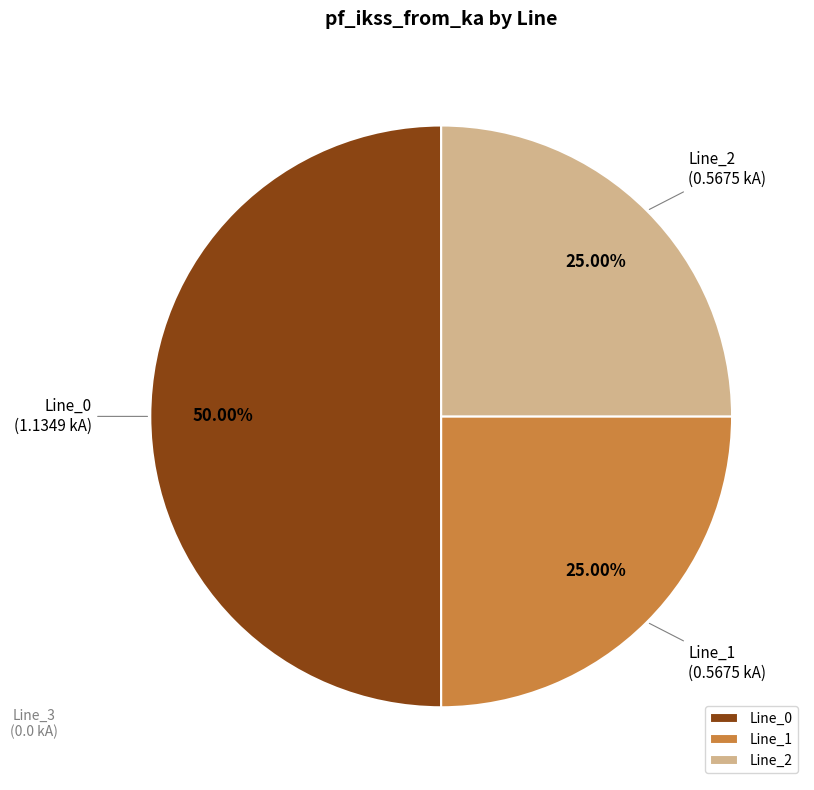

The Line_0 slice represents 50% of the pie. True or false?

True